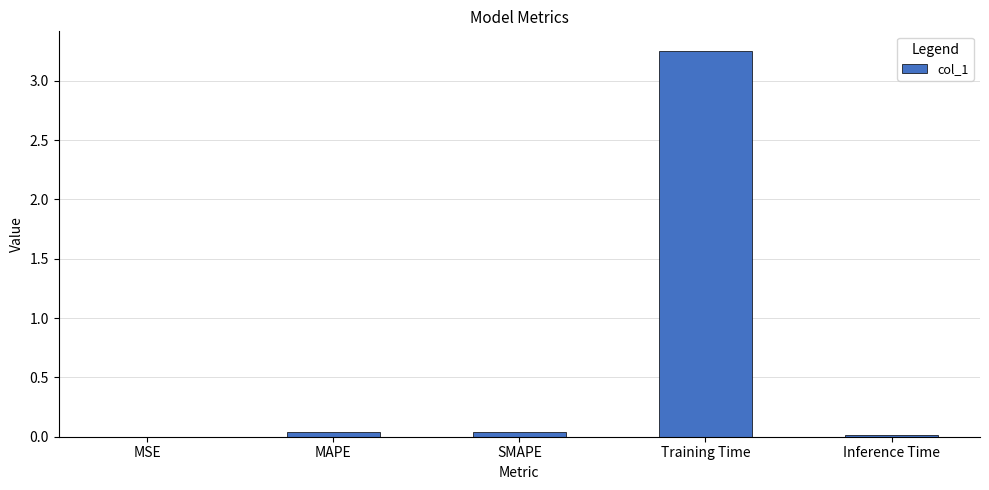

The value at SMAPE is 0.0. True or false?

True